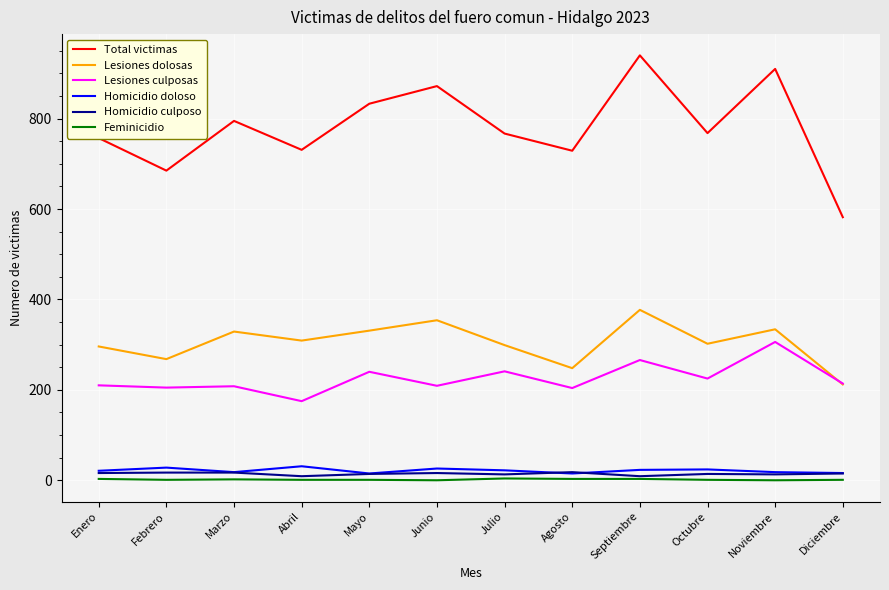

True or false: Lesiones dolosas and Total victimas cross at least once.

False